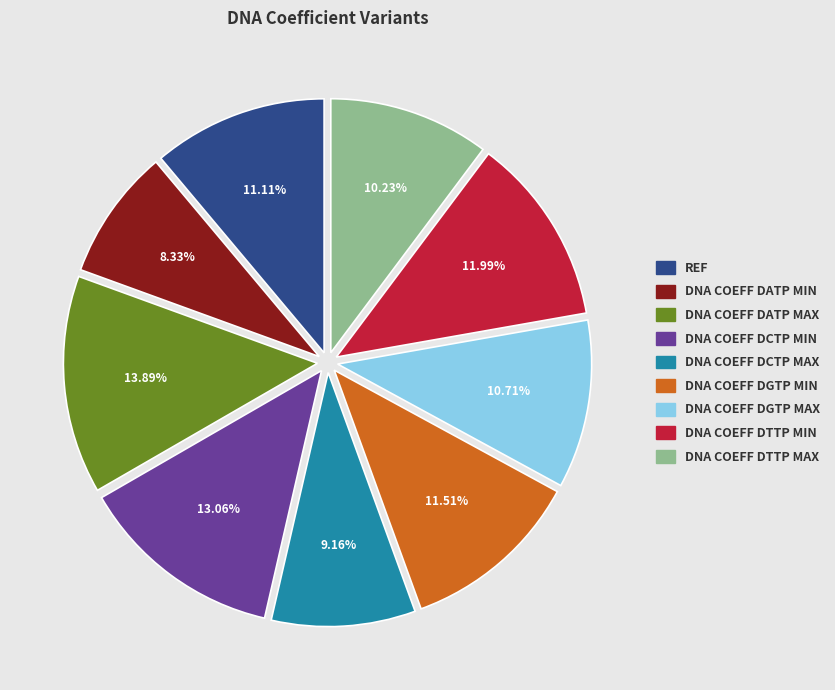

Is there any slice that represents more than half of the pie?

No